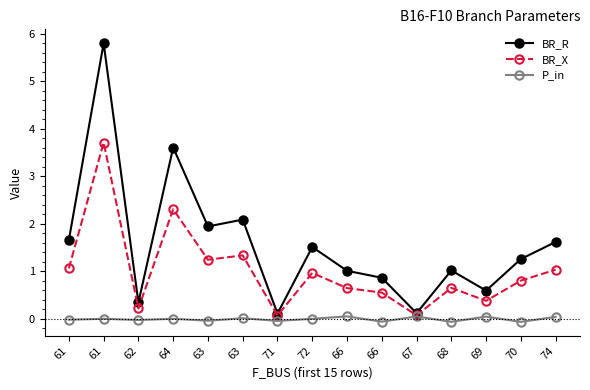

Is the value of P_in at 68 greater than the value of BR_R at 66?

No